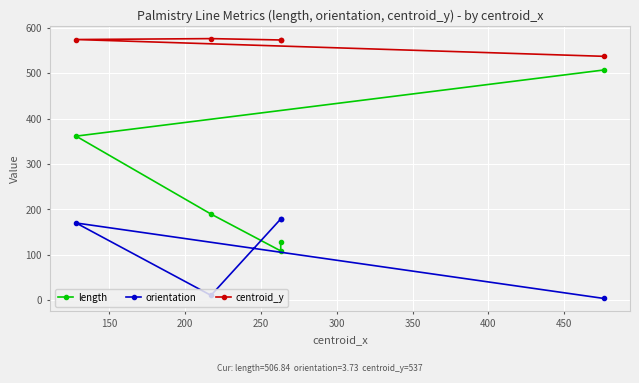

List the series in order of their peak value, highest first.

centroid_y, length, orientation